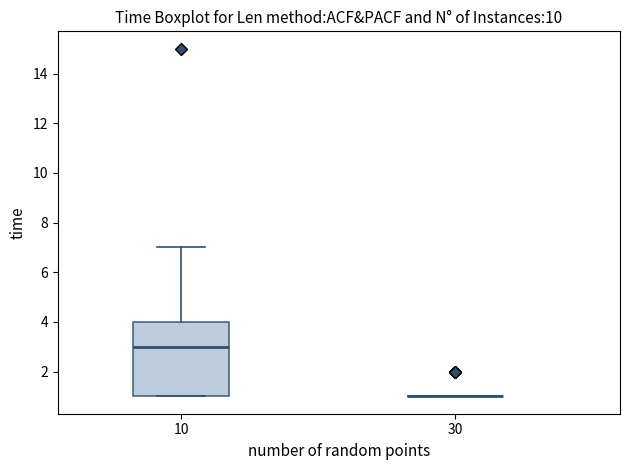

Which box is the tallest, from its lower edge to its upper edge?

10